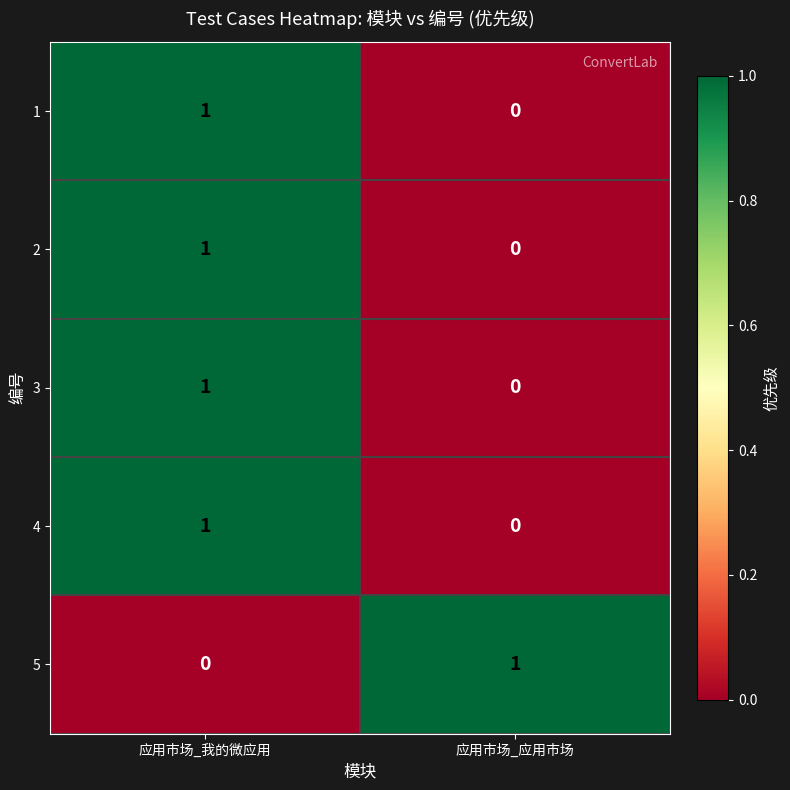

The value of 4 at 应用市场_应用市场 is 0. True or false?

True